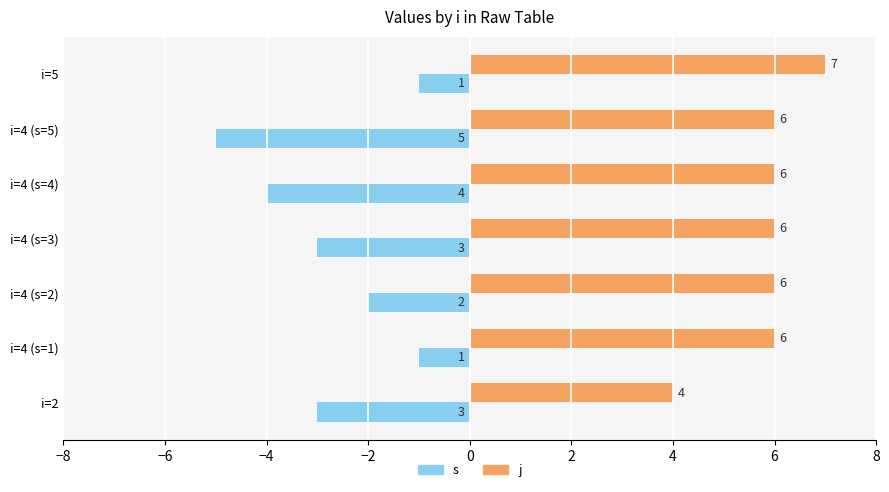

Rank the series by their average value, from lowest to highest.

s, j